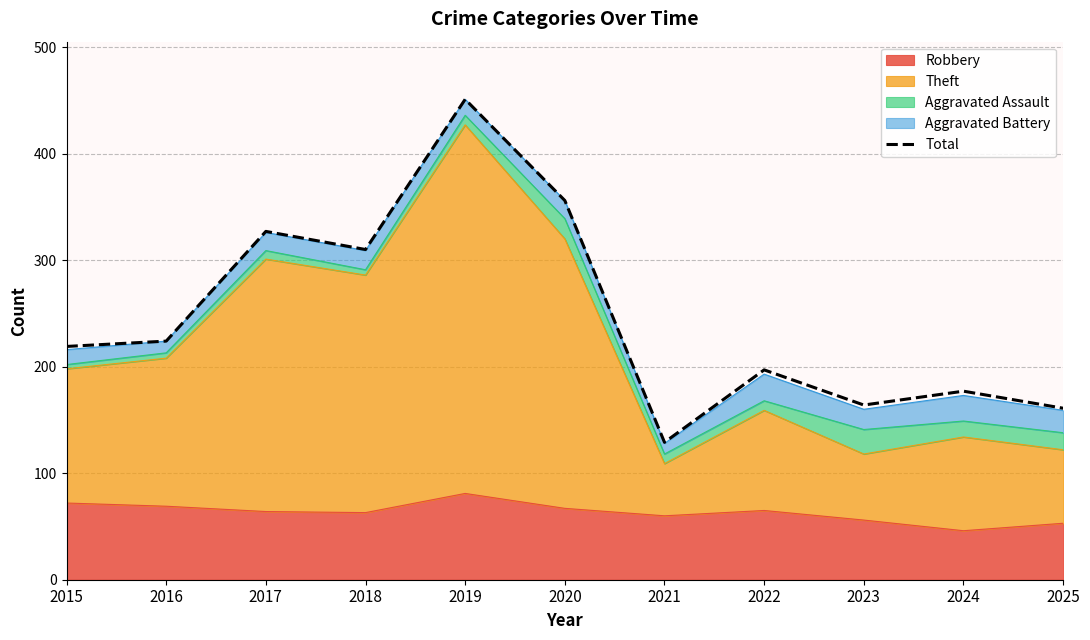

True or false: the data shows 97 at 2015.

False